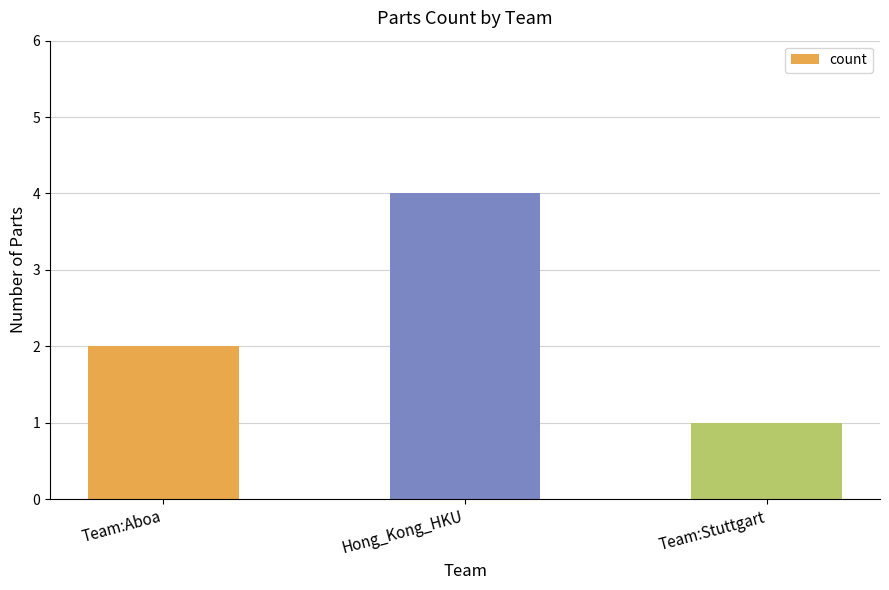

Between Hong_Kong_HKU and Team:Stuttgart, which is larger?

Hong_Kong_HKU